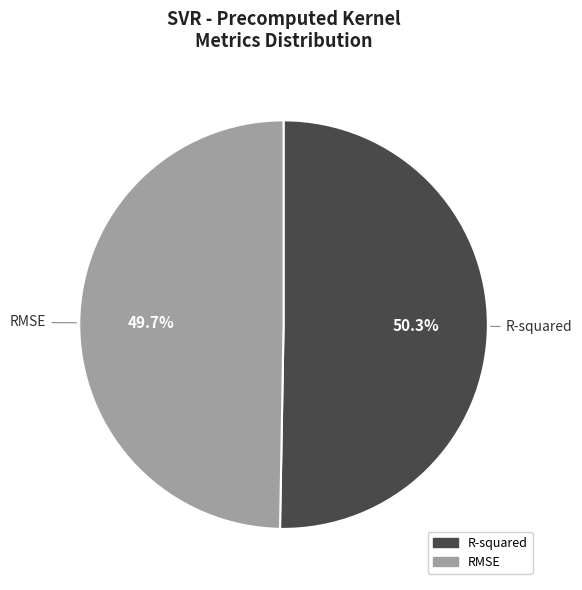

Count the number of slices in the pie.

2